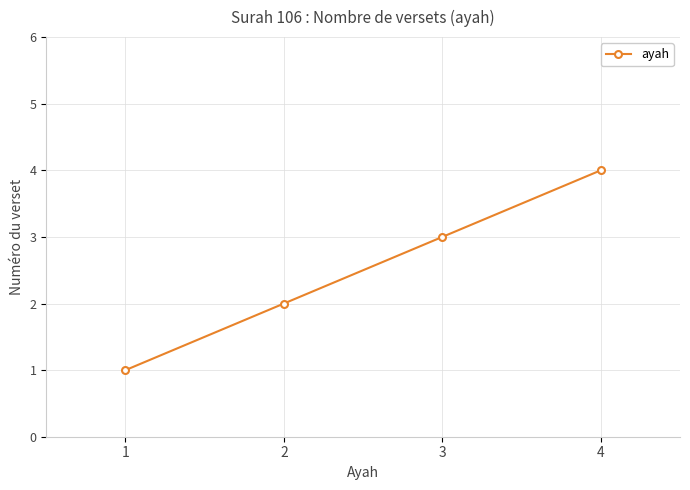

What is the difference between the values at 4 and 3?

1